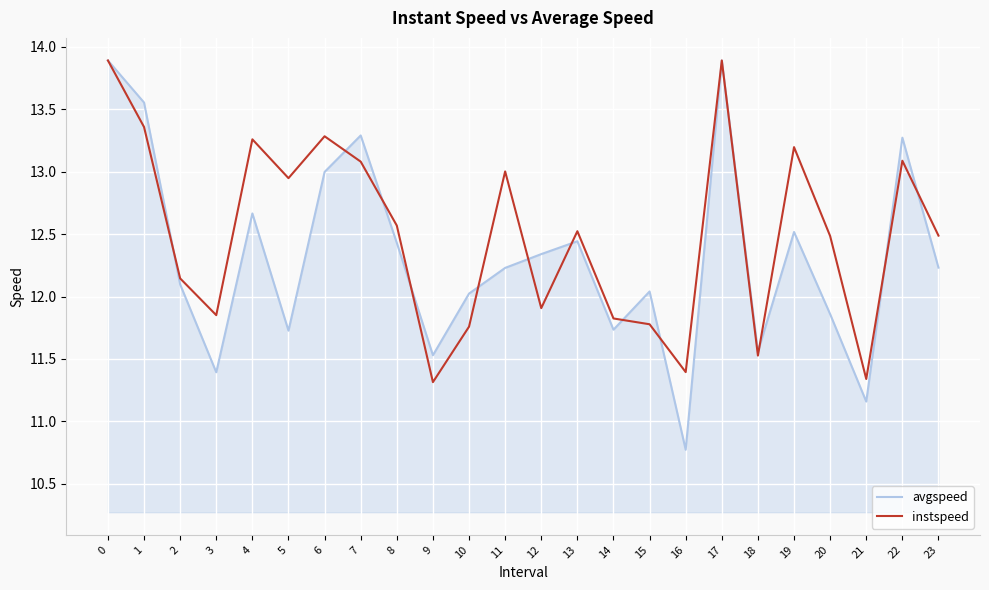

Is the value of avgspeed at 21 greater than the value of instspeed at 9?

No